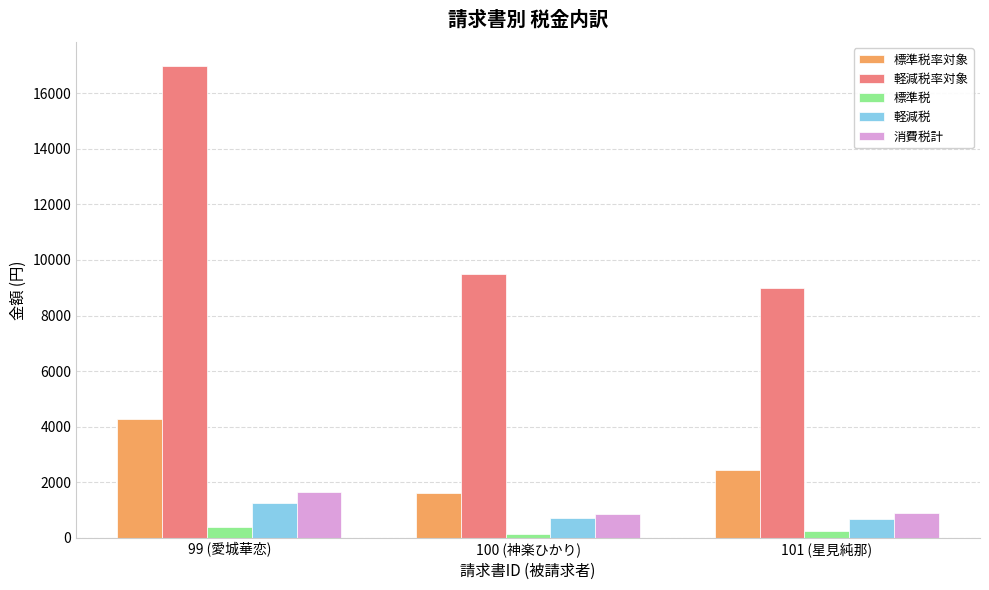

What is the sum of the 軽減税 values at 100 (神楽ひかり) and 99 (愛城華恋)?

1963